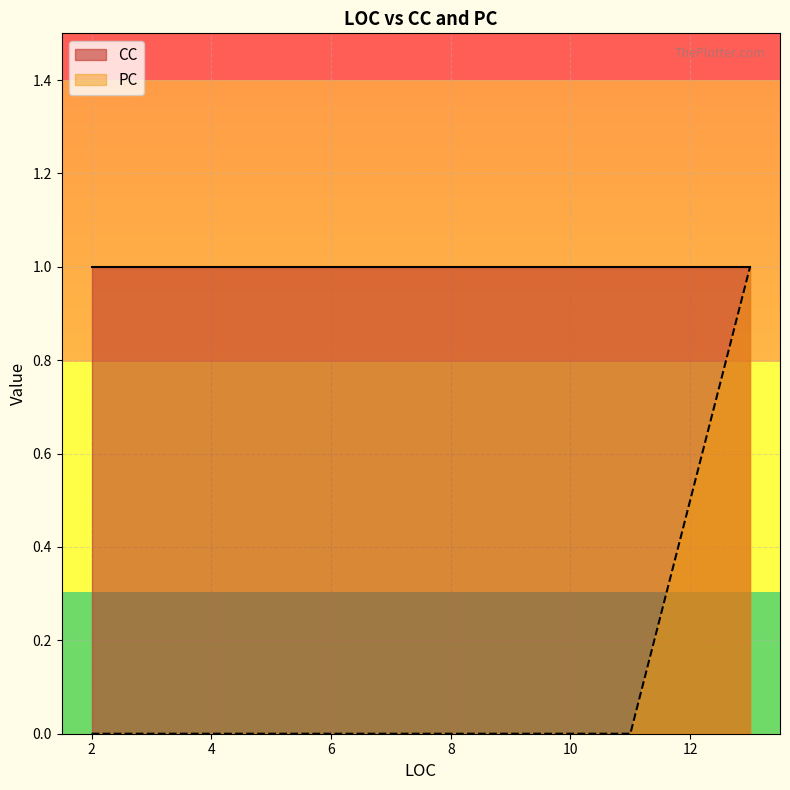

Count the values in the range 0 to 1.

5